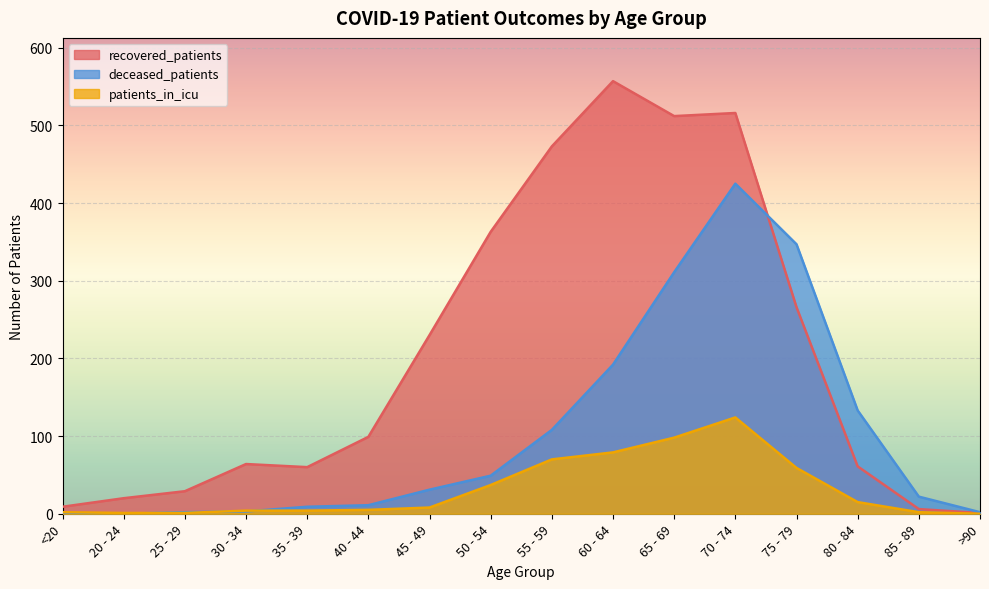

True or false: patients_in_icu and recovered_patients intersect in this chart.

False